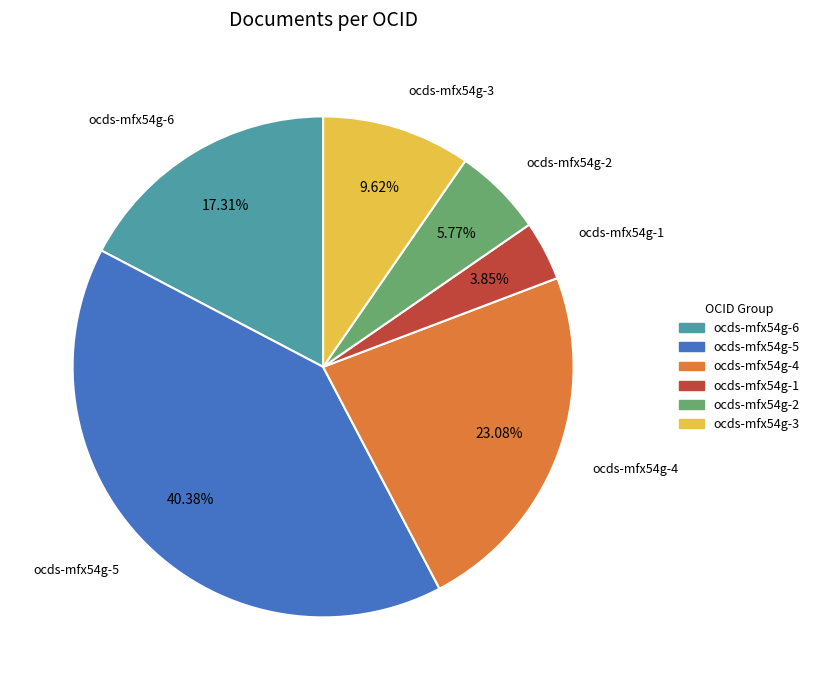

Is ocds-mfx54g-5 the majority of the pie?

No